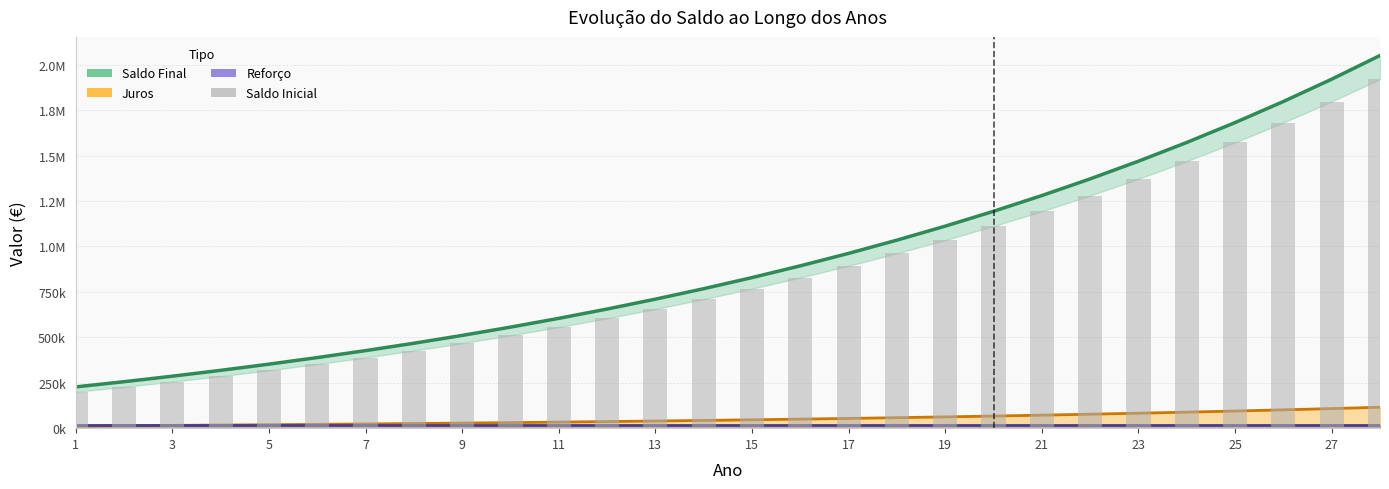

Does the chart contain stacked bars?

No